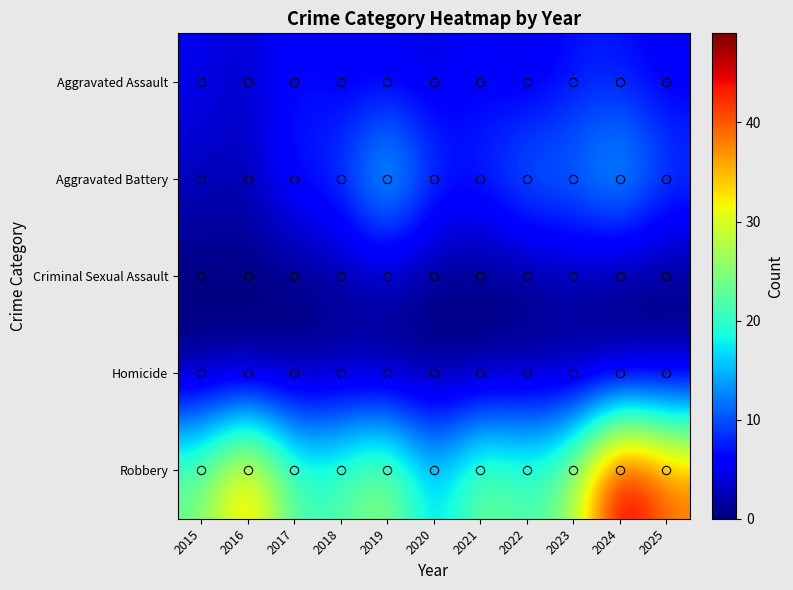

Reading left to right, list all the values displayed in this chart.

Aggravated Assault: 2015=5	2016=3	2017=7	2018=5	2019=5	2020=4	2021=6	2022=4	2023=7	2024=7	2025=5
Aggravated Battery: 2015=3	2016=2	2017=8	2018=9	2019=19	2020=9	2021=8	2022=13	2023=12	2024=17	2025=10
Criminal Sexual Assault: 2015=0	2016=0	2017=0	2018=1	2019=2	2020=0	2021=0	2022=0	2023=2	2024=0	2025=0
Homicide: 2015=0	2016=0	2017=0	2018=1	2019=0	2020=0	2021=0	2022=1	2023=0	2024=0	2025=1
Robbery: 2015=24	2016=37	2017=21	2018=22	2019=27	2020=15	2021=25	2022=21	2023=26	2024=49	2025=39